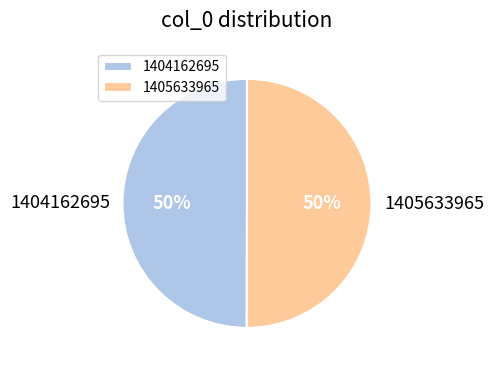

To the nearest percent, what is the average slice percentage?

50%